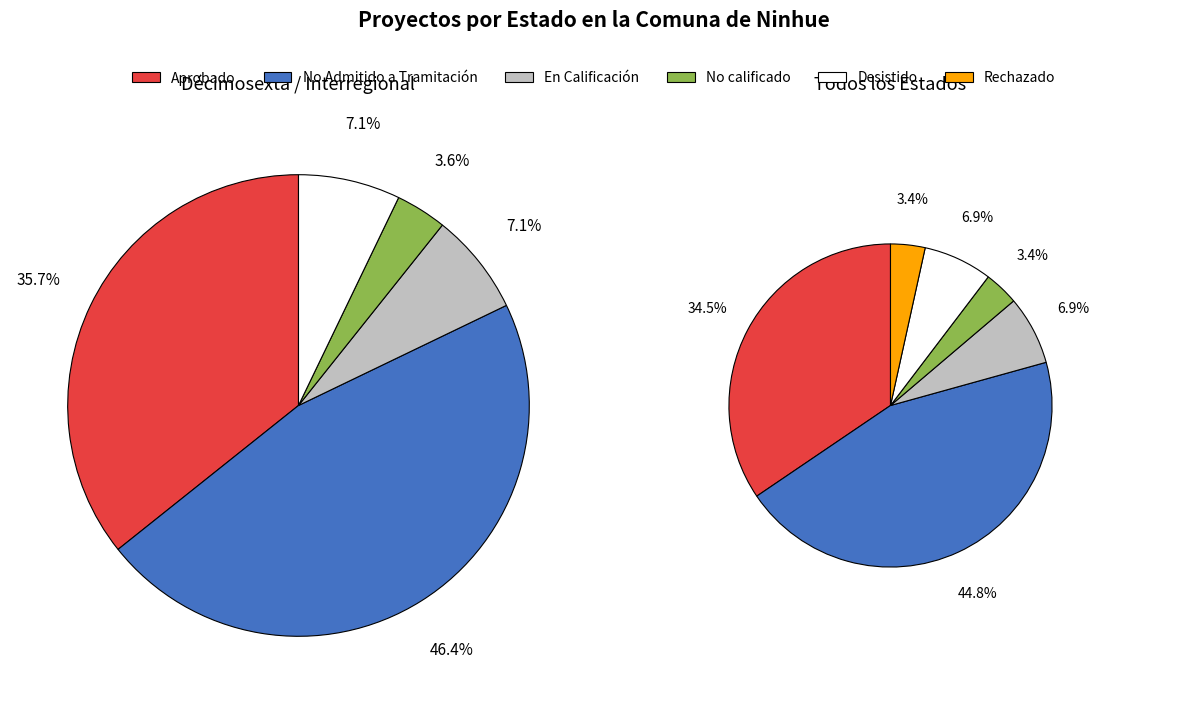

To the nearest percent, what is the difference between the No Admitido a Tramitación and Rechazado slice percentages?

41%